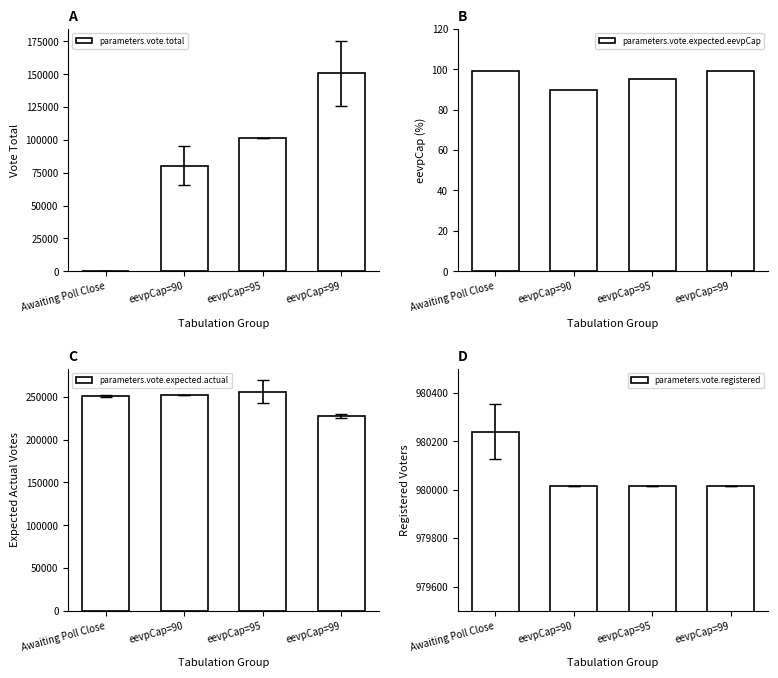

Is it true that parameters.vote.total equals 44295 at eevpCap=90?

False